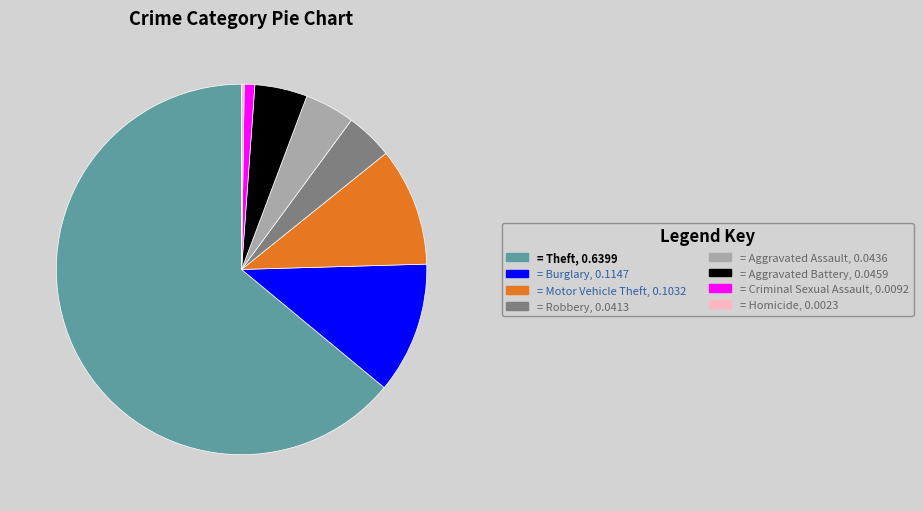

What is the ratio of the value at = Burglary, 0.1147 to the value at = Aggravated Assault, 0.0436?

2.6